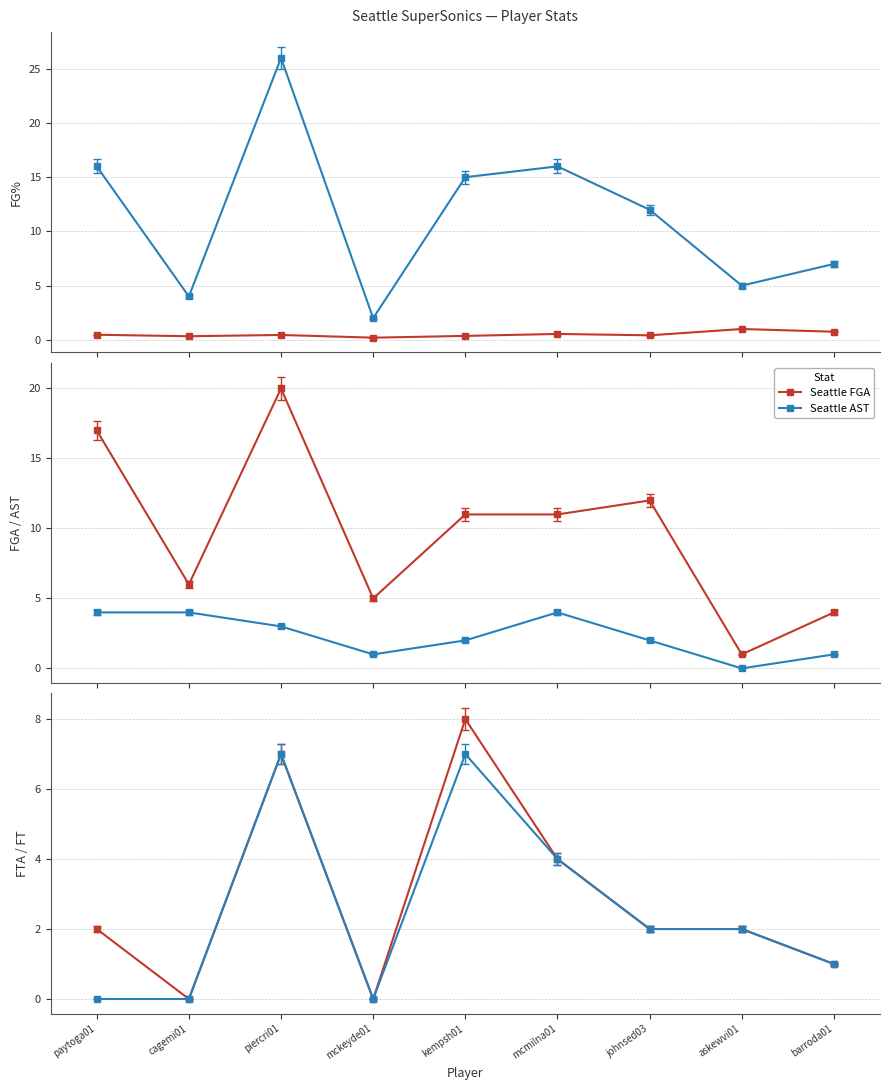

At how many categories does at least one series exceed 7?

5